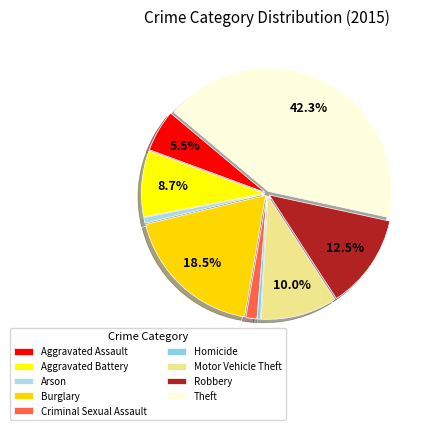

True or false: Theft accounts for 42% of the total.

True